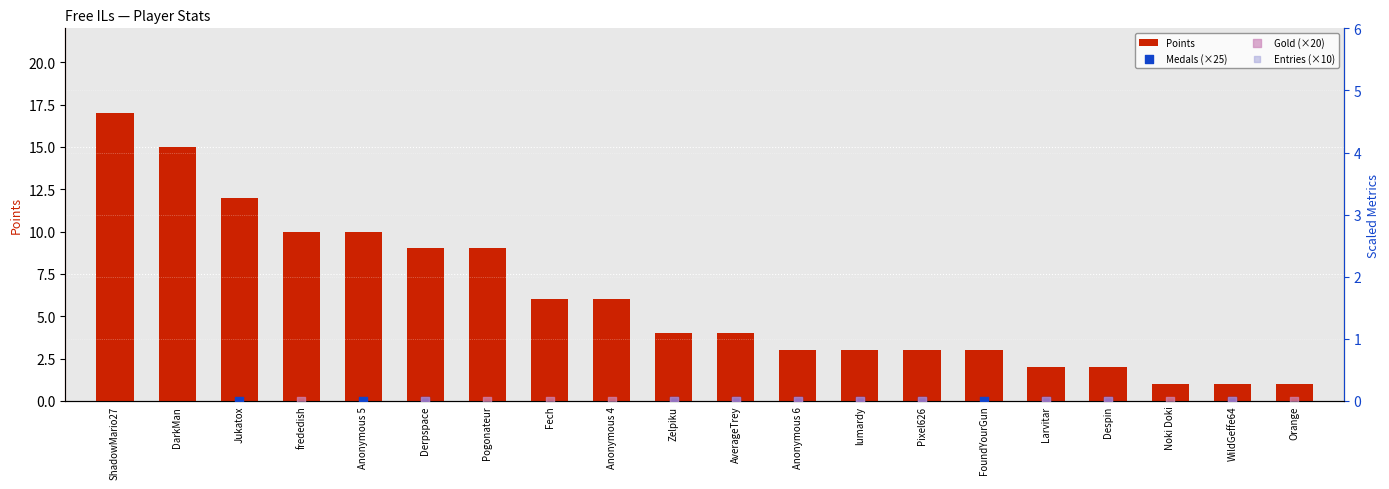

At which category is the sum across all series the highest?

ShadowMario27